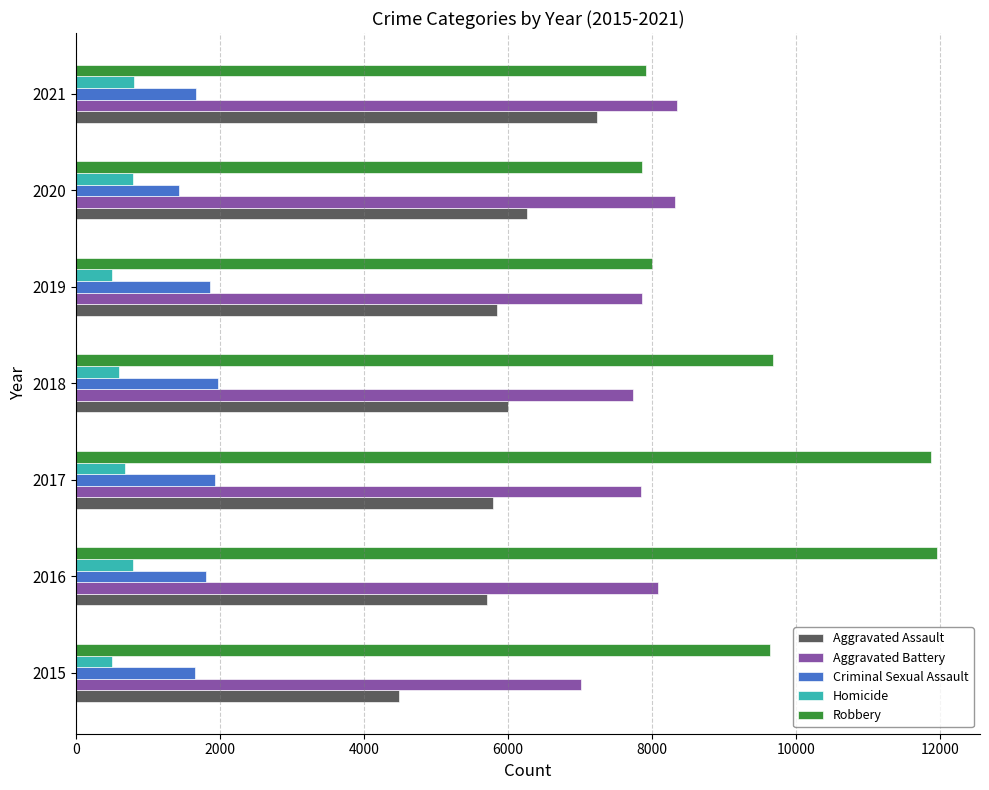

Count the number of categories in the chart.

7